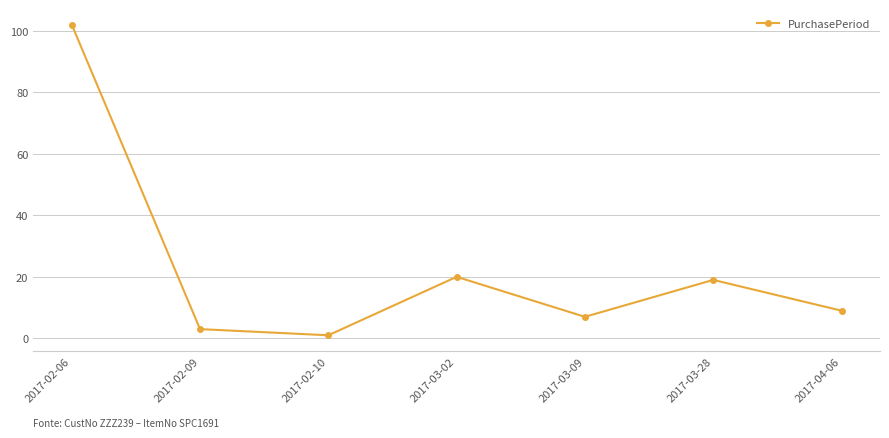

What is the value of the 7th point from the left?

9